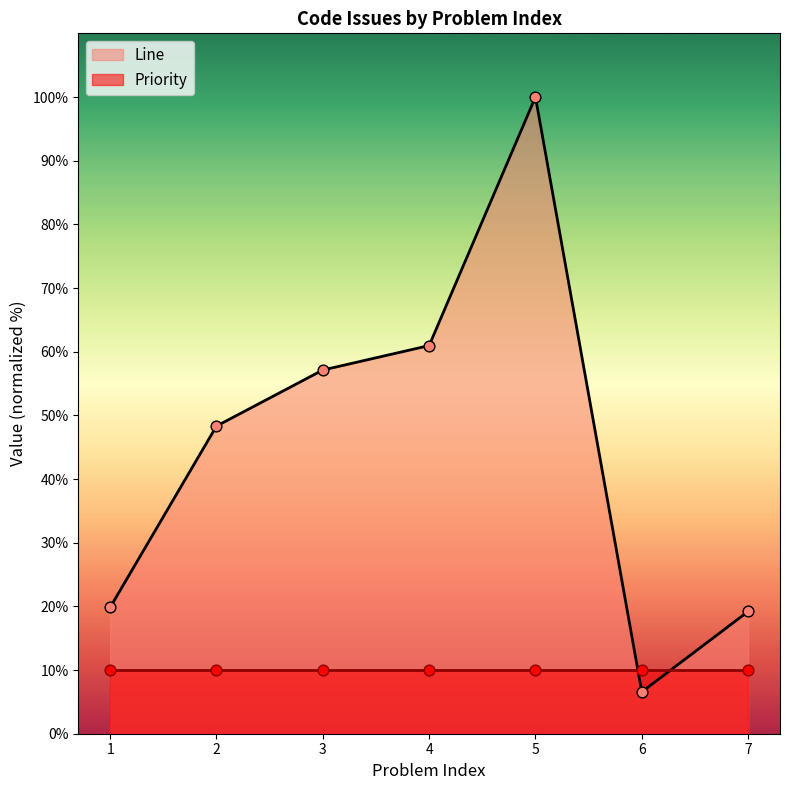

What is the minimum value for Line?

6.6